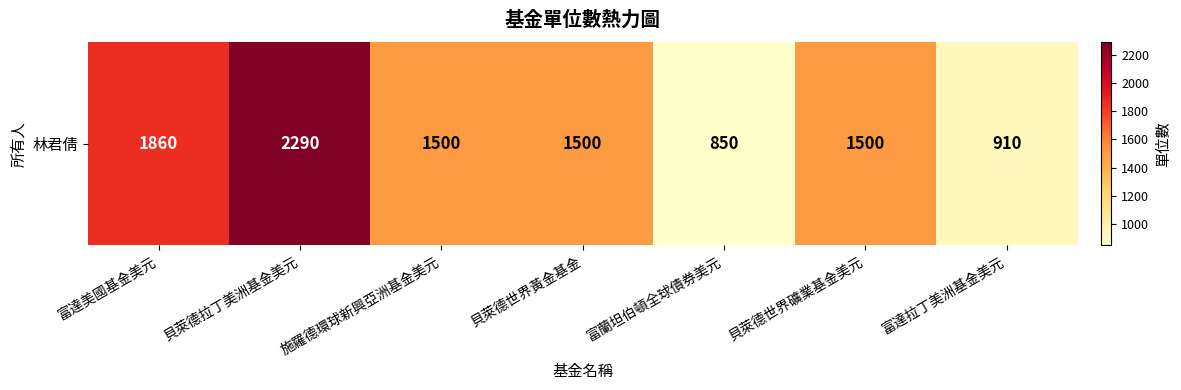

What is the minimum value shown in the chart?

850